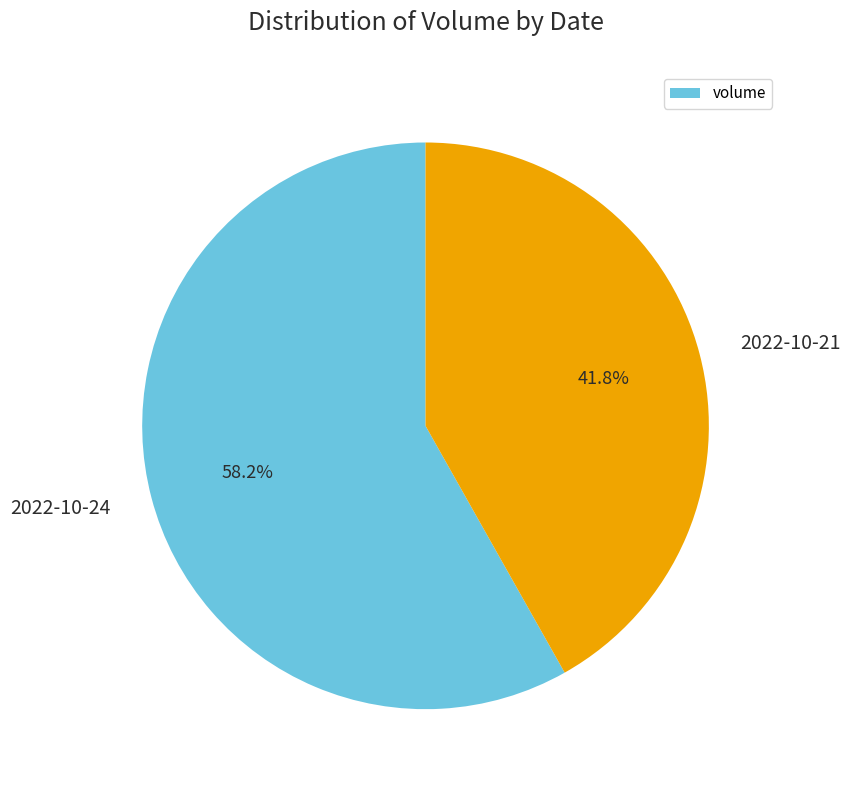

What portion of the pie excludes 2022-10-24?

41.8%